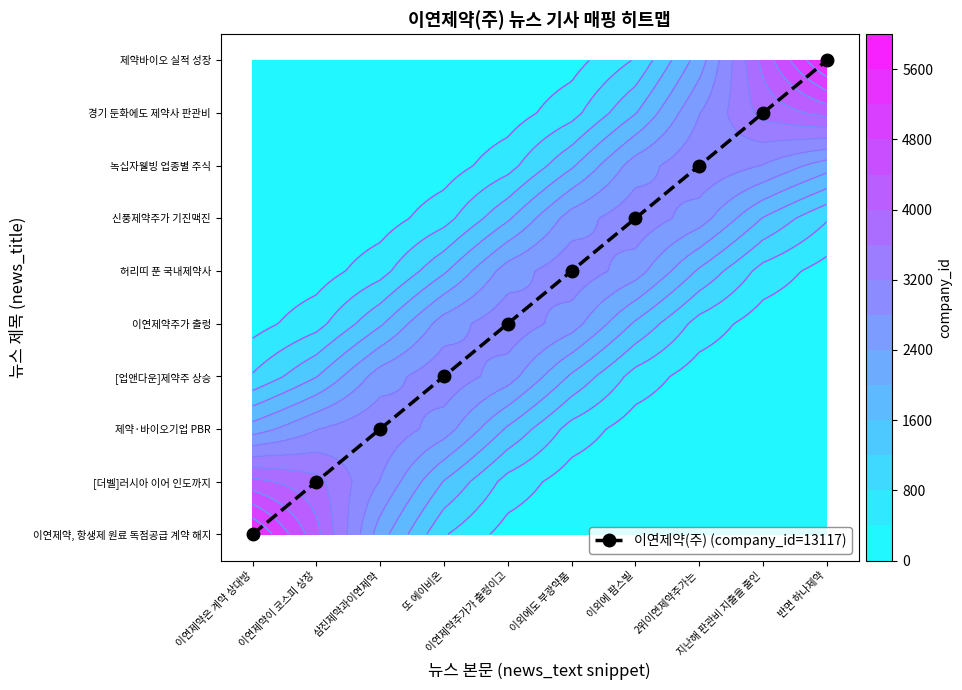

Reading left to right, list all the values displayed in this chart.

이연제약은 계약 상대방=0	이연제약이 코스피 상장=1	삼진제약과이연제약=2	또 에이비온=3	이연제약주가가 출렁이고=4	이외에도 부광약품=5	이외에 팜스빌=6	2위이연제약주가는=7	지난해 판관비 지출을 줄인=8	반면 하나제약=9